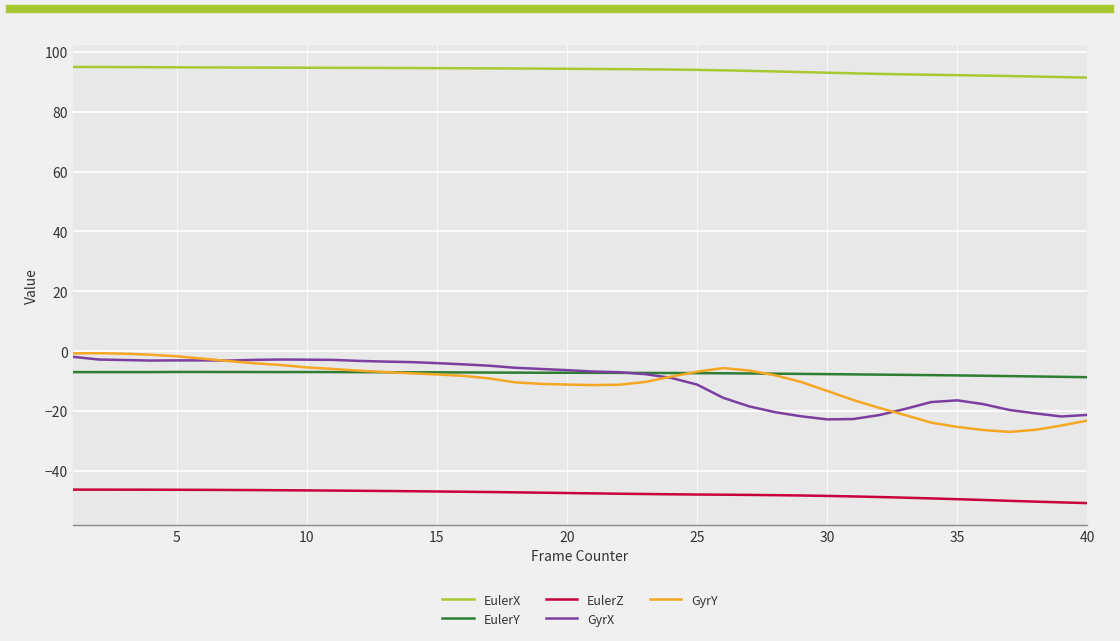

How many lines are shown in the chart?

5